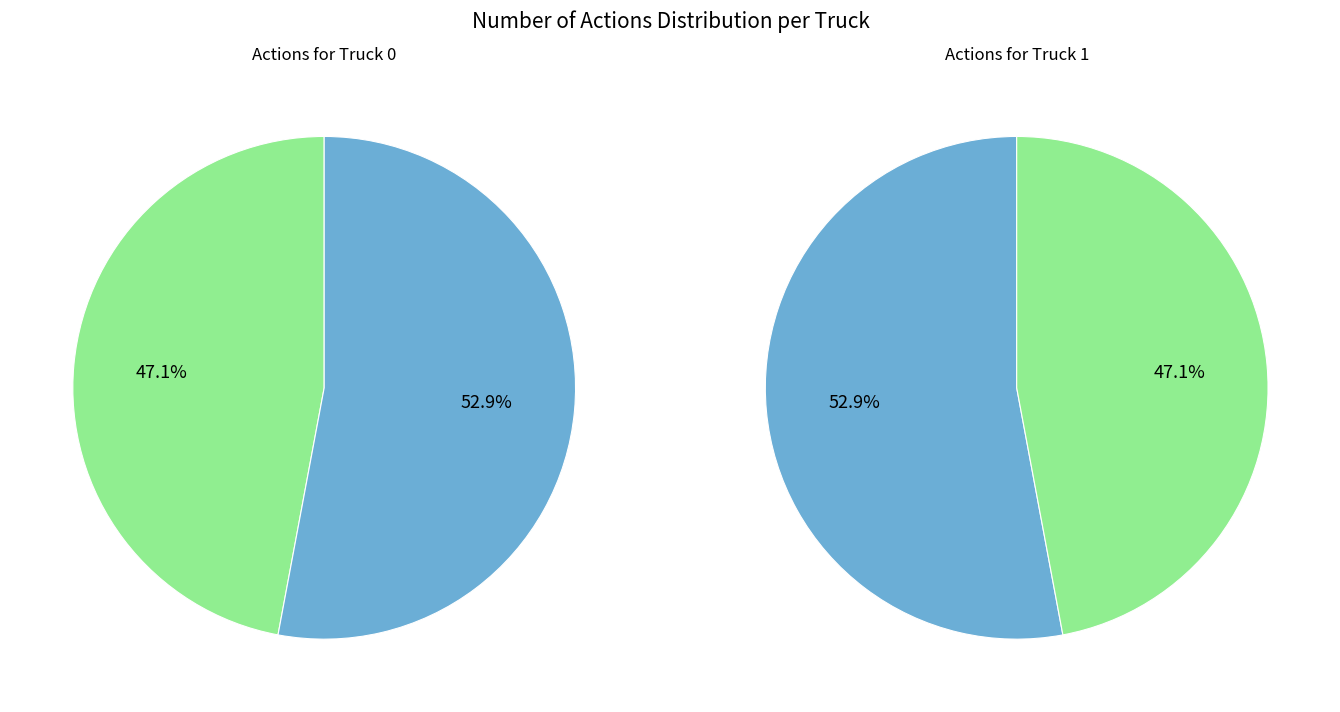

The Truck 0 slice represents 47% of the pie. True or false?

True